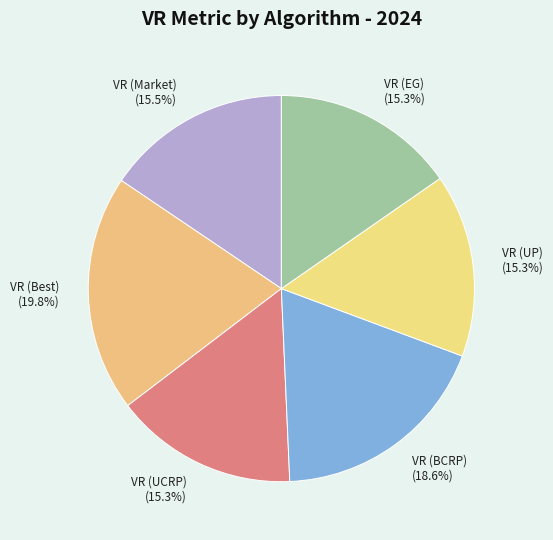

What is the largest slice in the pie chart?

VR (Best)